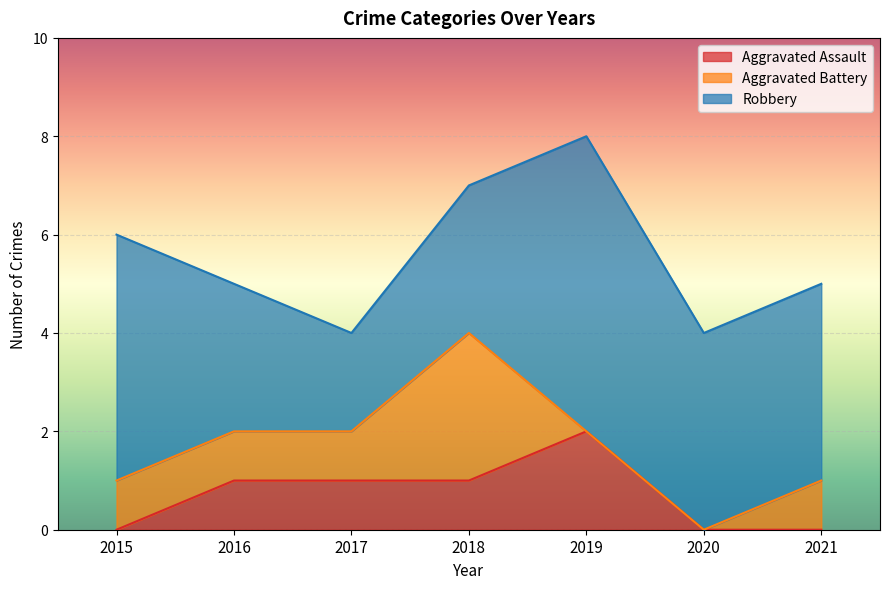

Is it true that Robbery equals 2 at 2017?

True